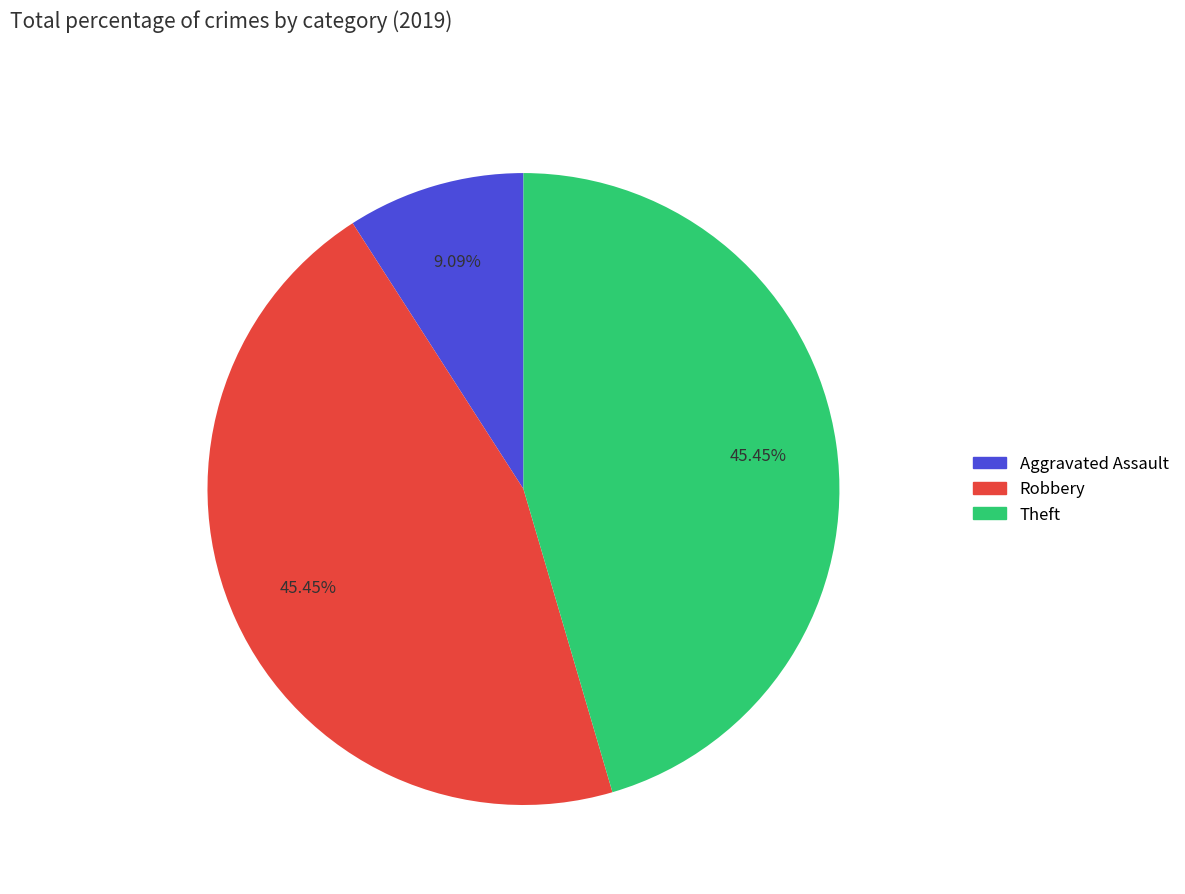

Does any single category account for the majority?

No